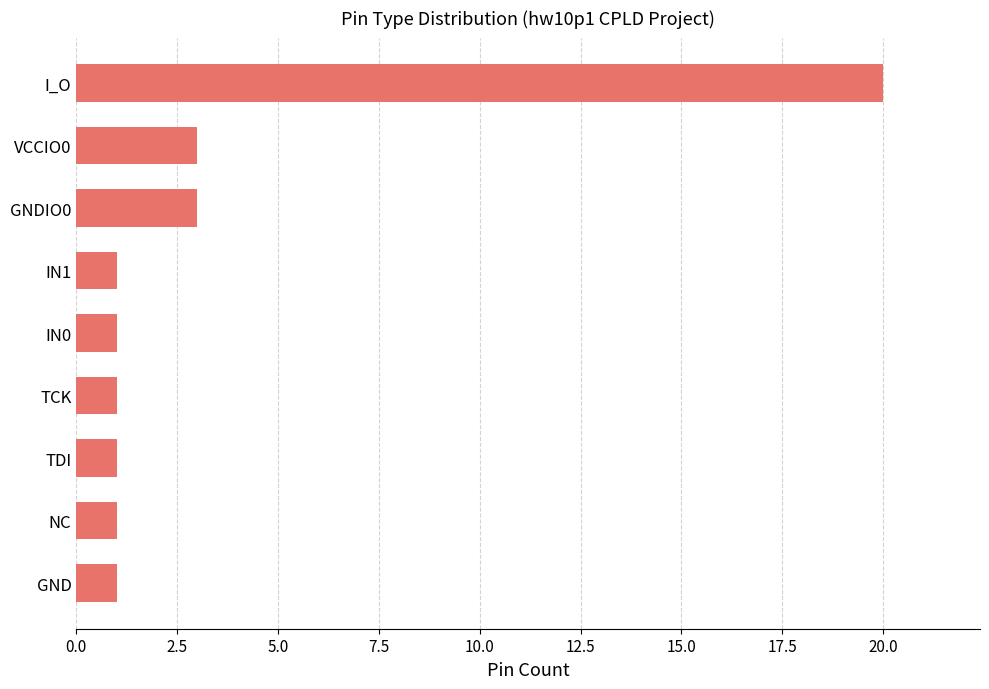

What is the greatest value displayed?

20